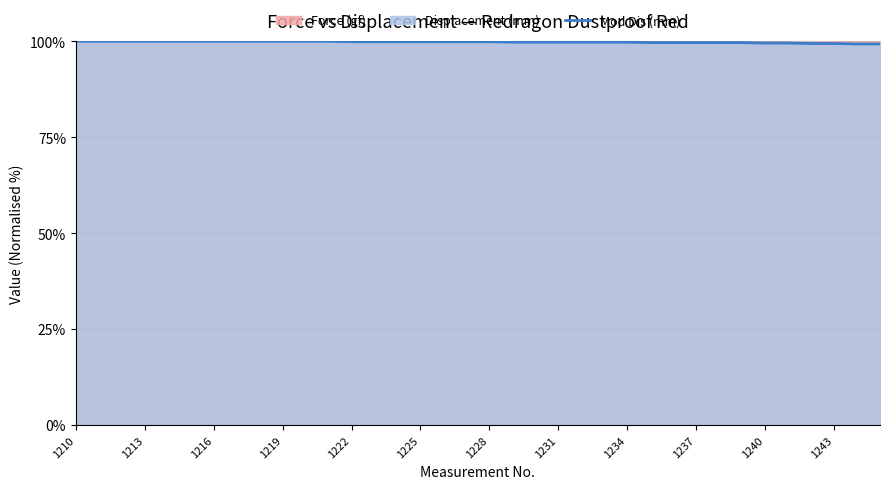

At which category does the chart reach its minimum across all series?

34